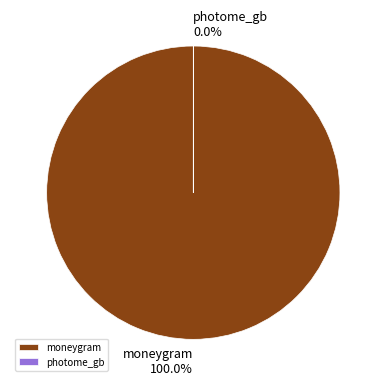

Which slice is the smallest?

photome_gb